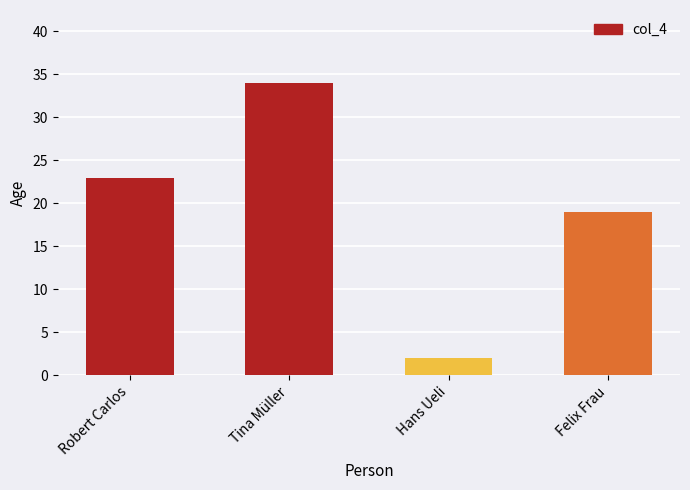

Reading left to right, list all the values displayed in this chart.

23	34	2	19